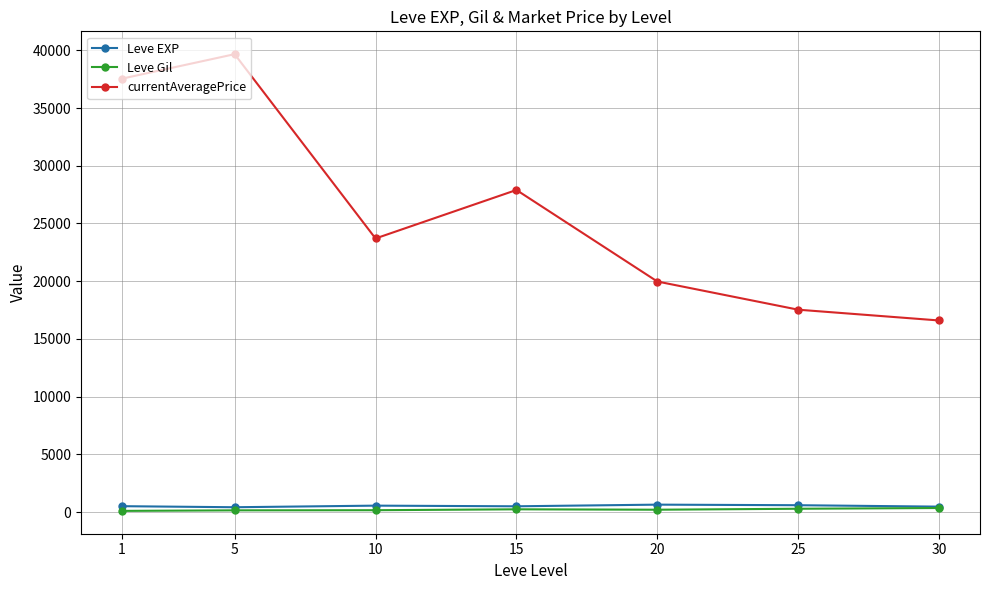

True or false: currentAveragePrice and Leve EXP intersect in this chart.

False